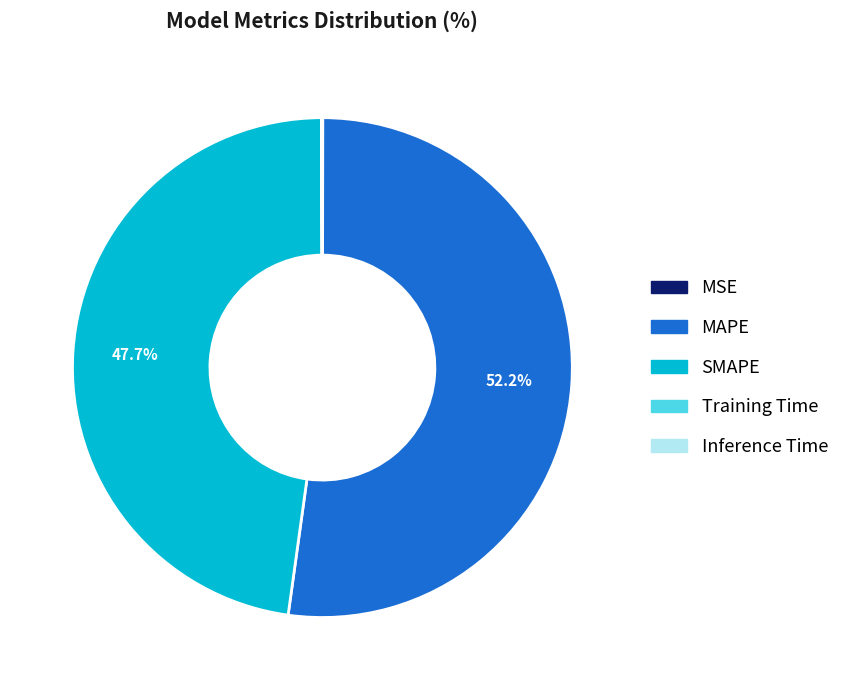

Which slice represents more than half of the pie?

MAPE